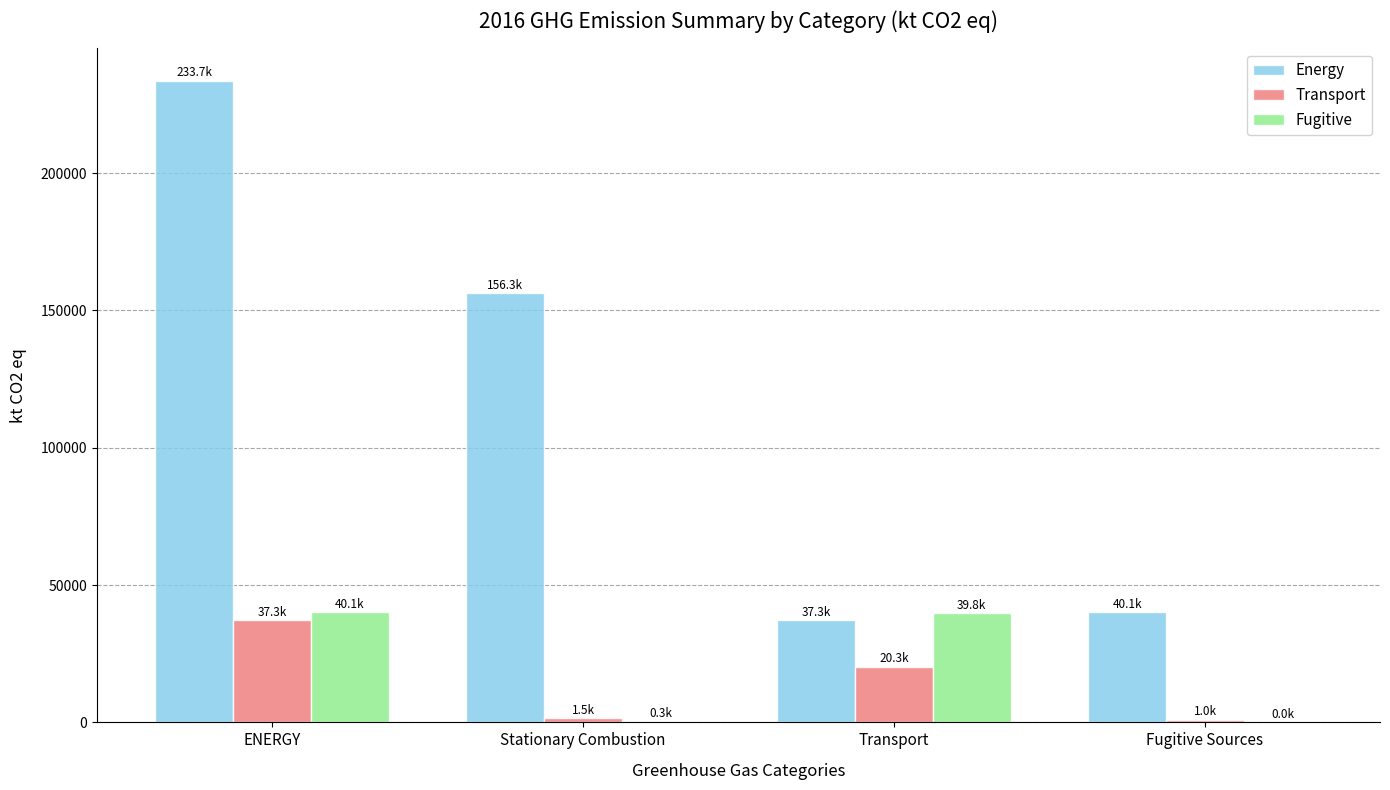

The value of Transport at Transport is 33302.9. True or false?

False